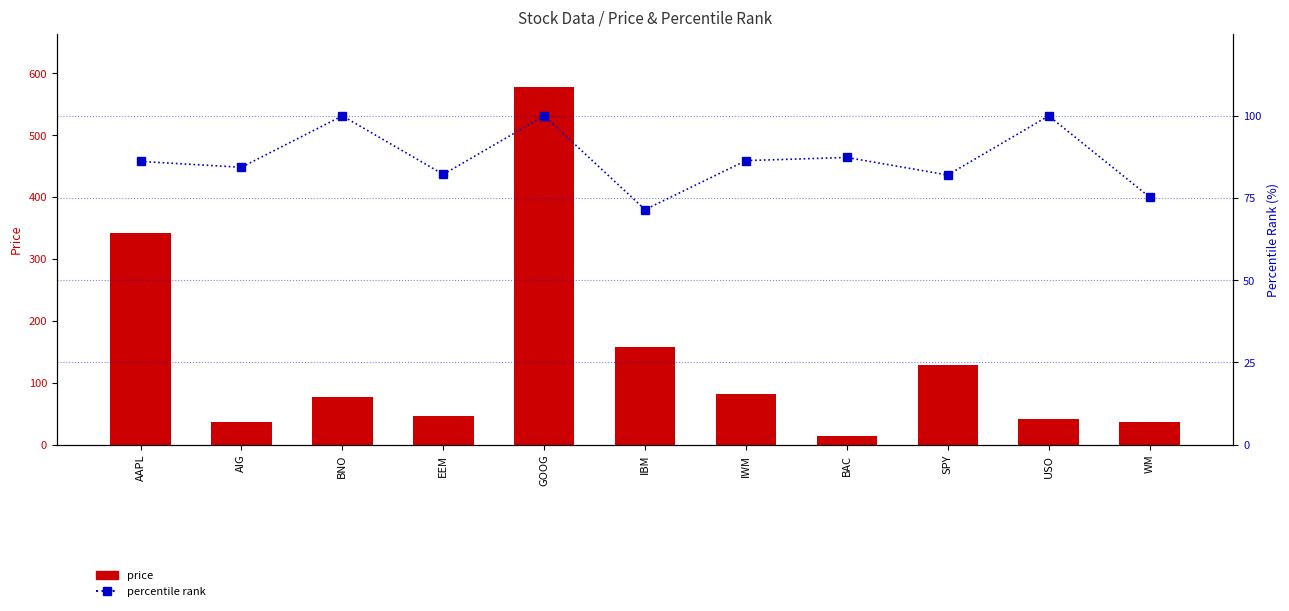

Is the value of price at GOOG greater than the value of percentile rank at AIG?

Yes